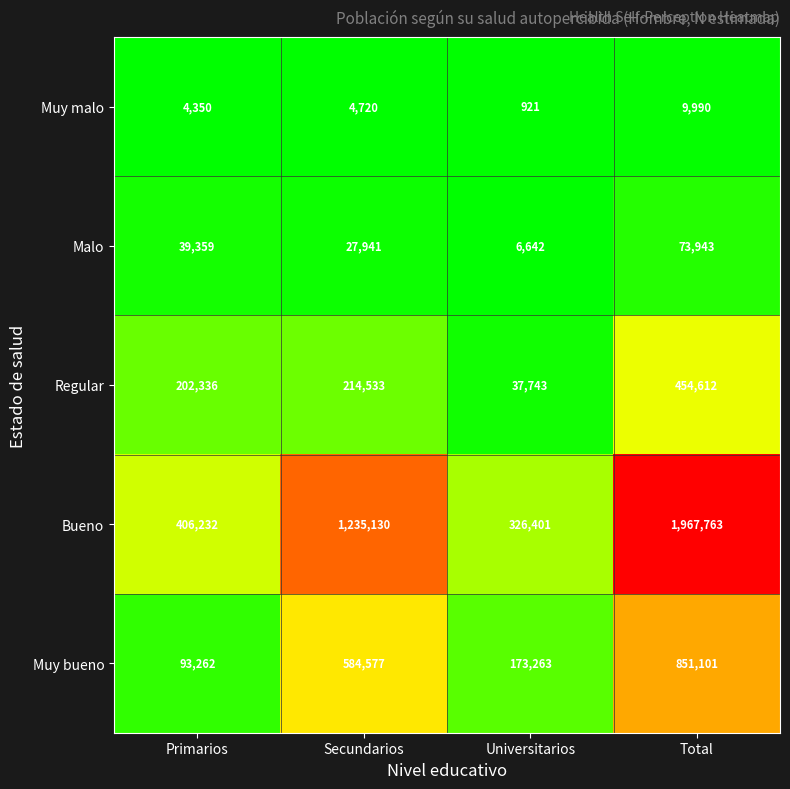

Reading left to right, extract all data points from this chart.

Muy malo: 4350	4720	921	9990
Malo: 39359	27941	6642	73943
Regular: 202336	214533	37743	454612
Bueno: 406232	1235130	326401	1967763
Muy bueno: 93262	584577	173263	851101